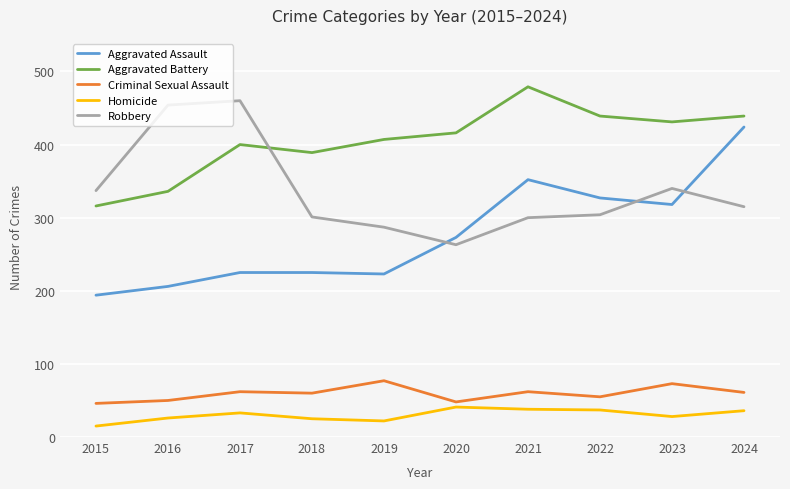

What is the approximate value of Homicide at 2021?

38